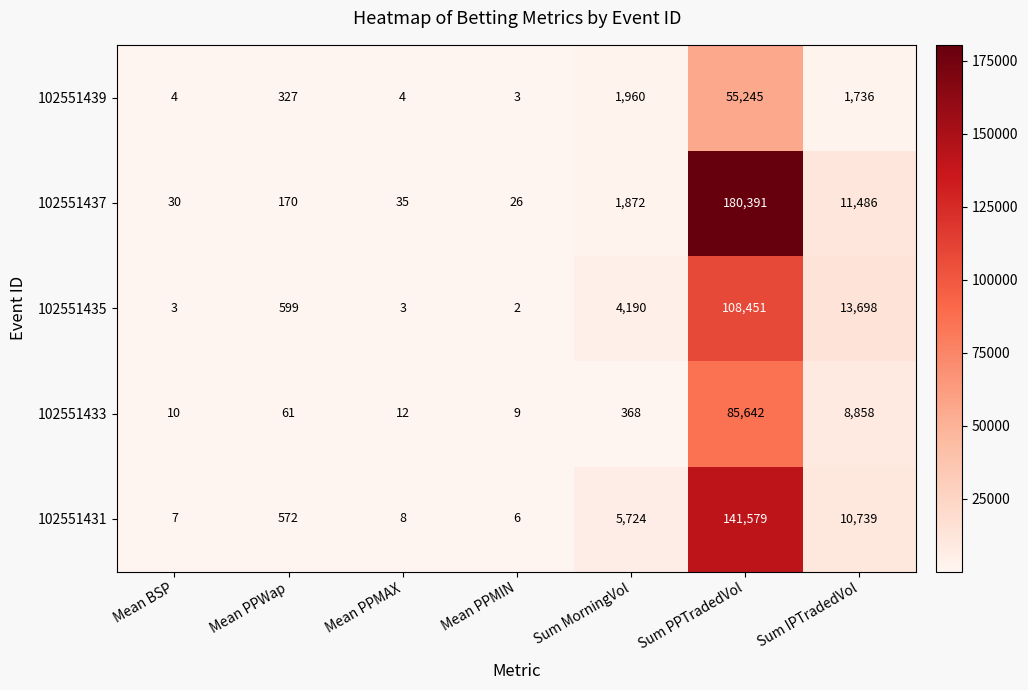

The 102551431 series shows 201764 at Sum PPTradedVol. True or false?

False